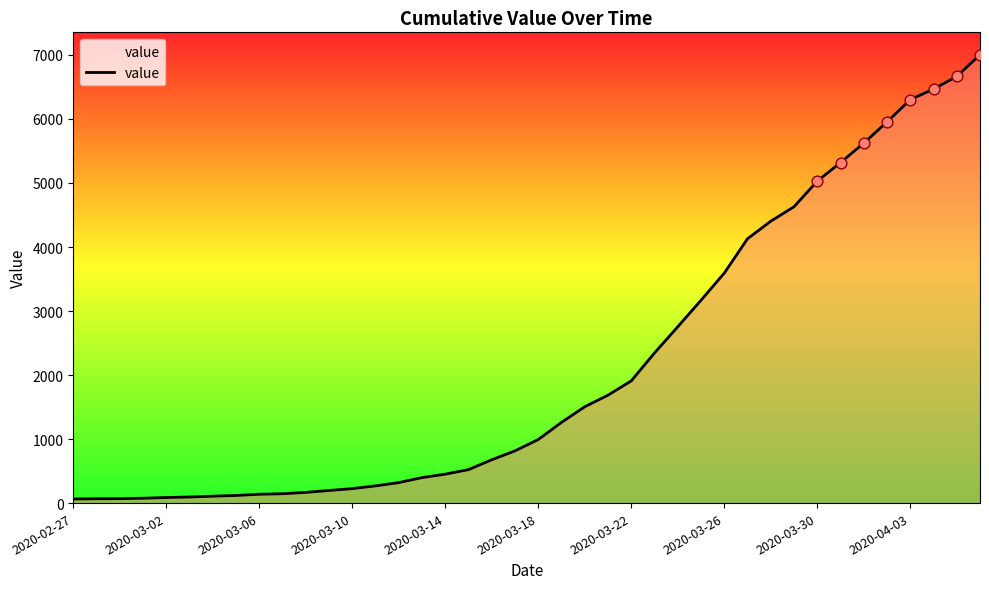

What is the greatest value displayed?

7003